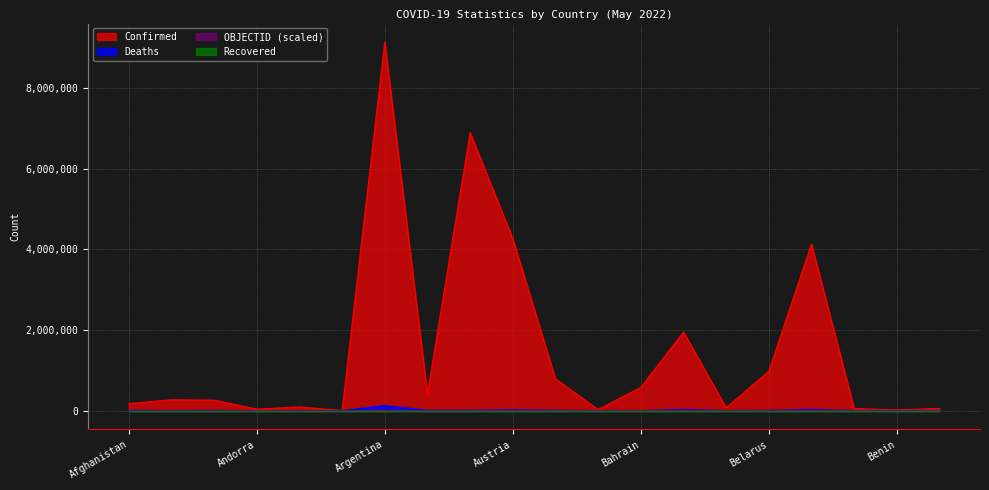

True or false: Deaths has more than 0 interior local peaks.

True